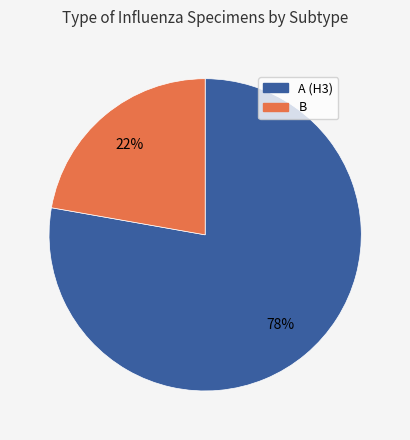

To the nearest percent, what is the combined percentage of B and A (H3)?

100%